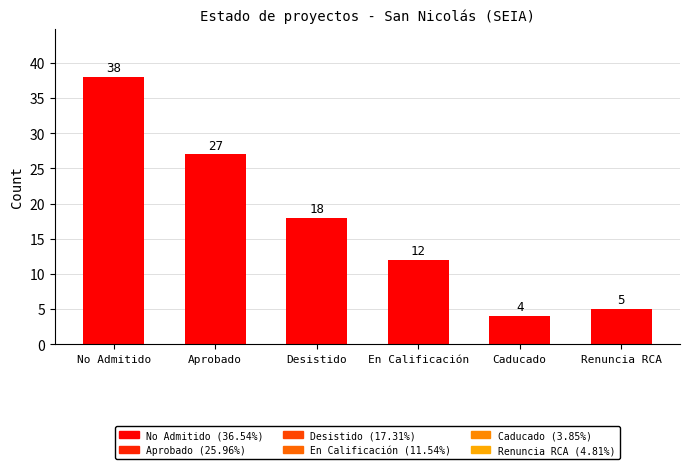

True or false: the data shows 4 at En Calificación.

False